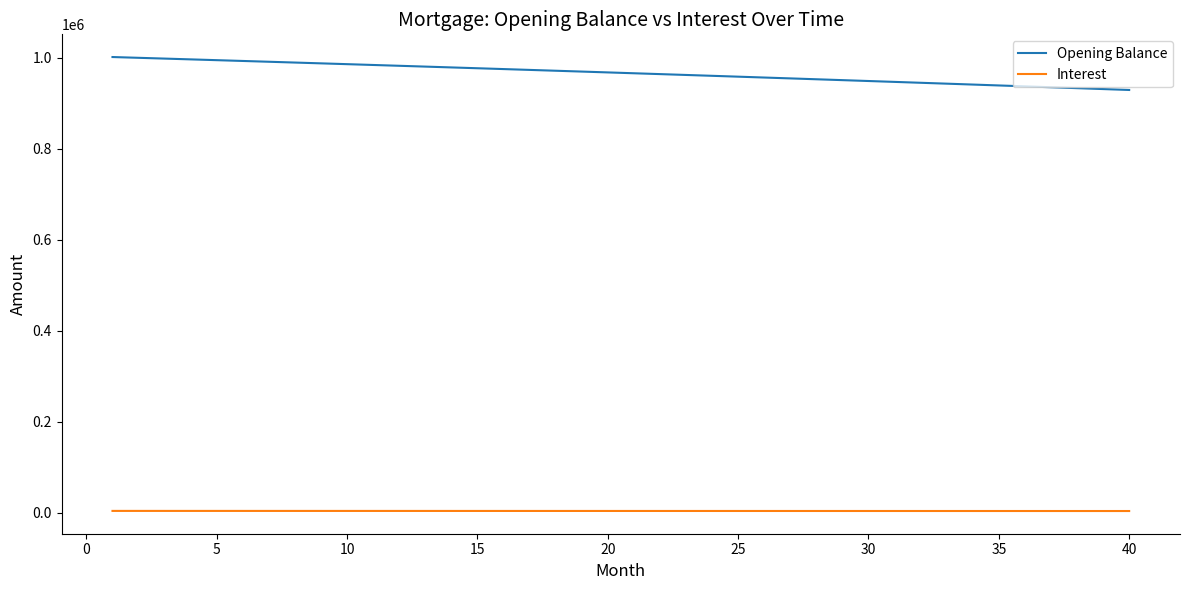

Rank the series by their average value, from highest to lowest.

Opening Balance, Interest